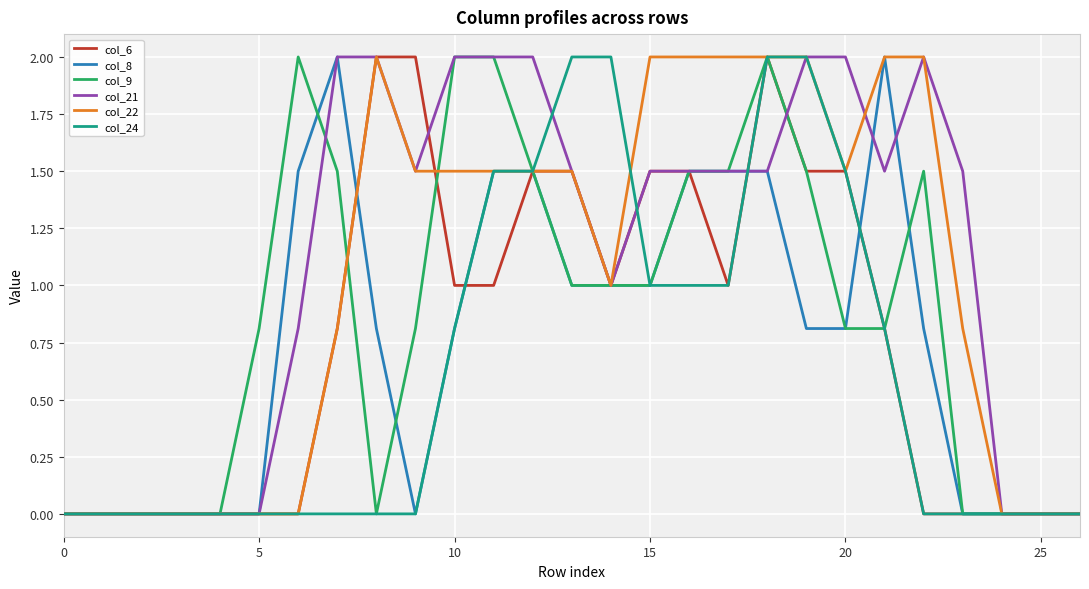

What is the greatest value displayed?

2.0